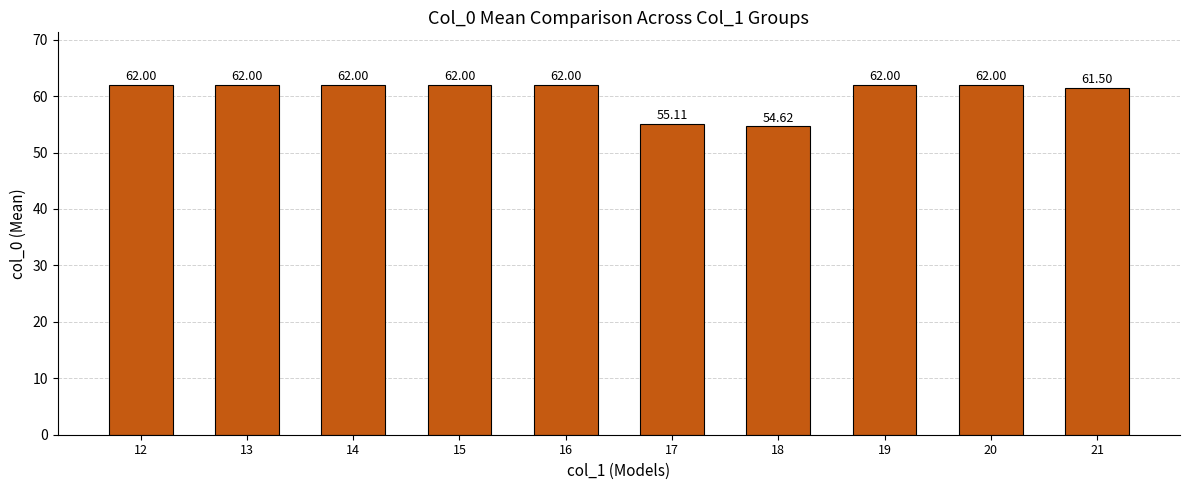

What is the ratio of the value at 14 to the value at 21?

1.0